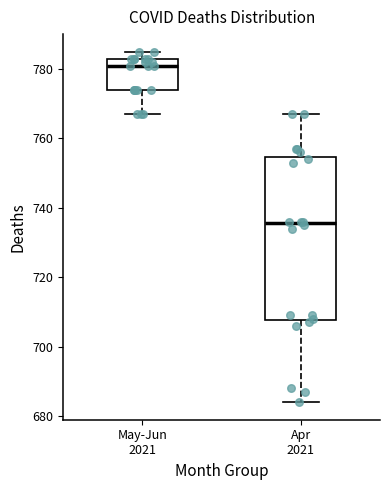

Which box is the tallest, from its lower edge to its upper edge?

Apr 2021